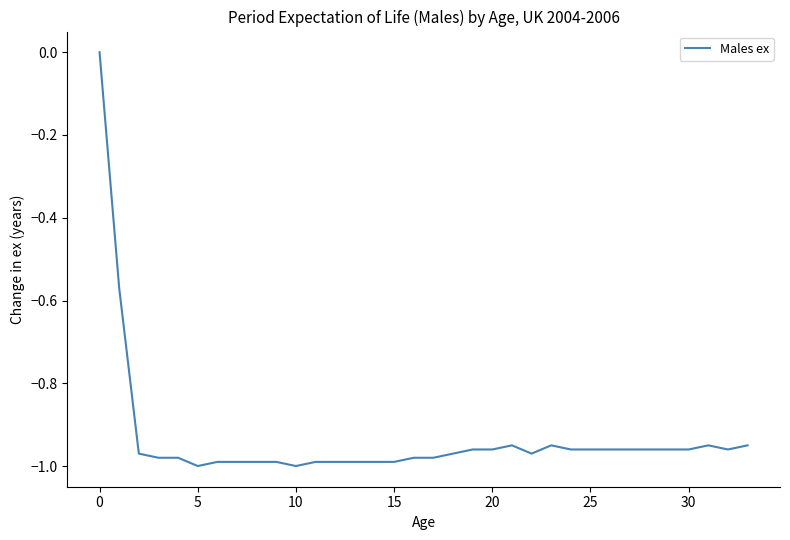

What is the difference between the maximum and minimum values?

1.0